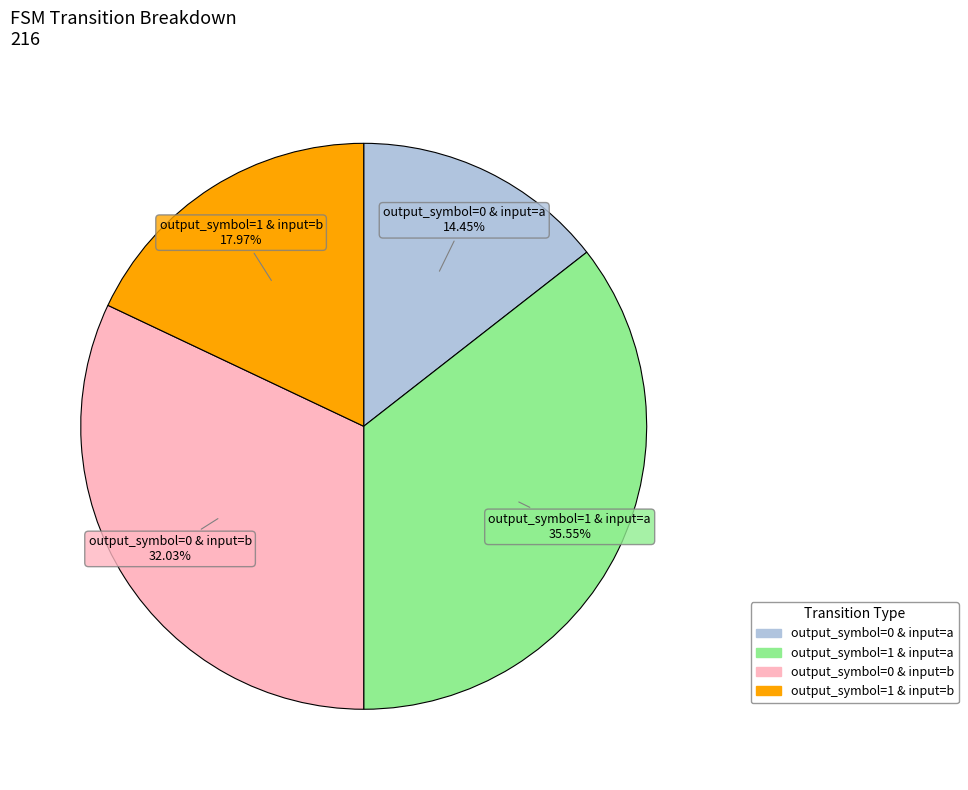

To the nearest percent, what is the difference between the largest and smallest slice percentages?

21%